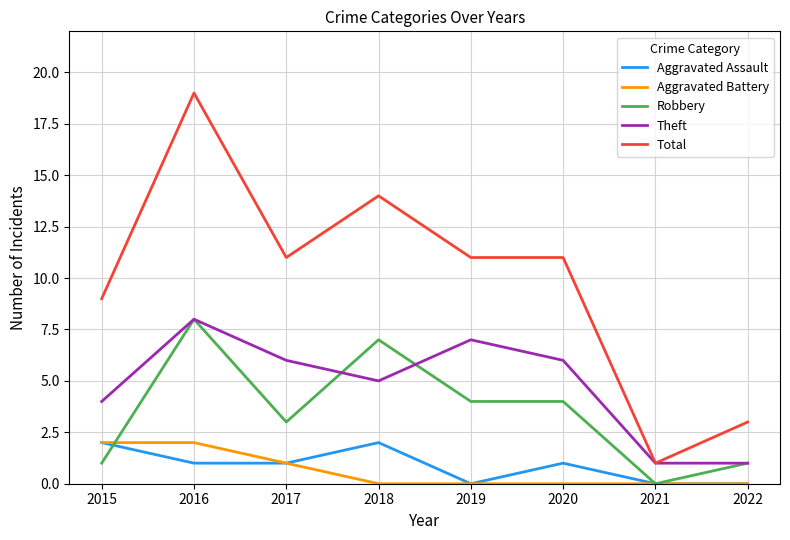

True or false: Total and Aggravated Assault intersect in this chart.

False